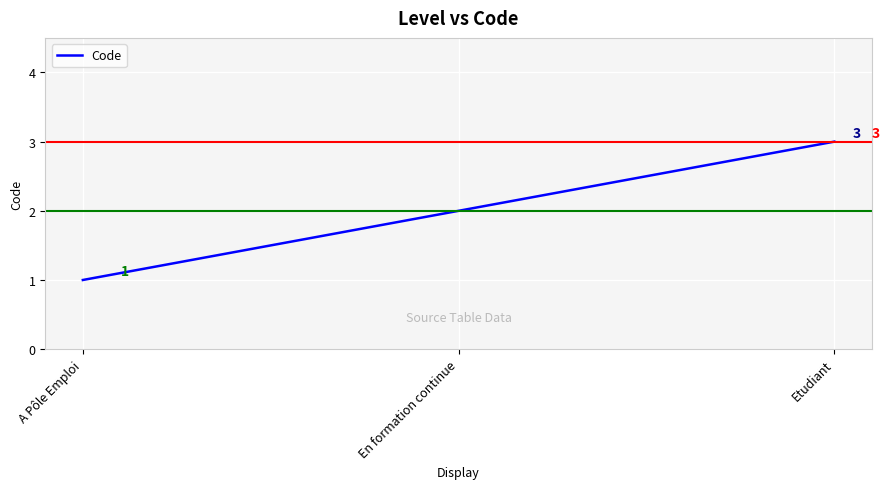

What is the minimum value shown in the chart?

1